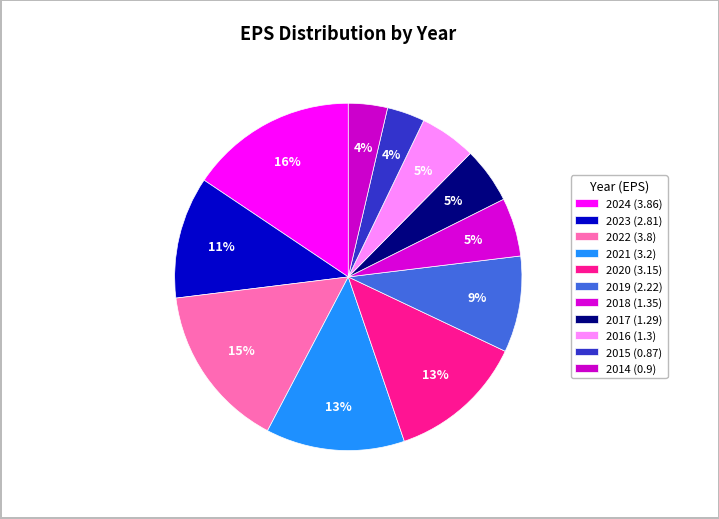

To the nearest percent, what percentage of the pie is 2018?

5%